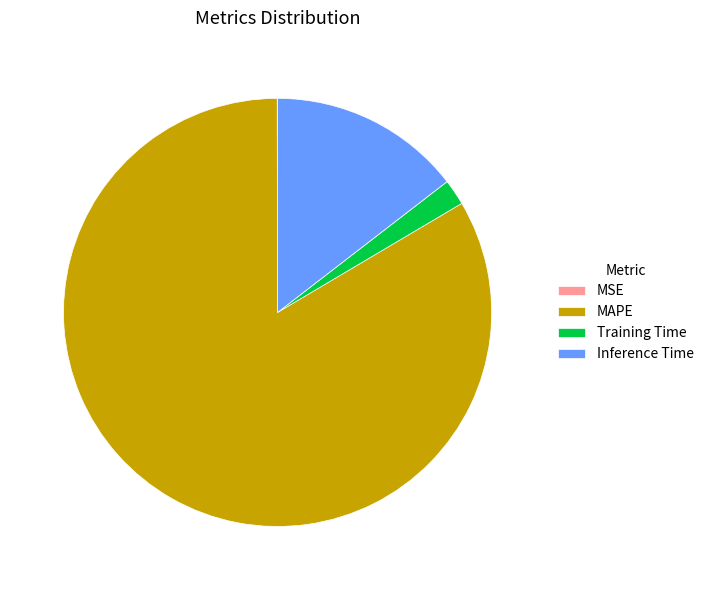

Which has a higher value, Inference Time or MAPE?

MAPE